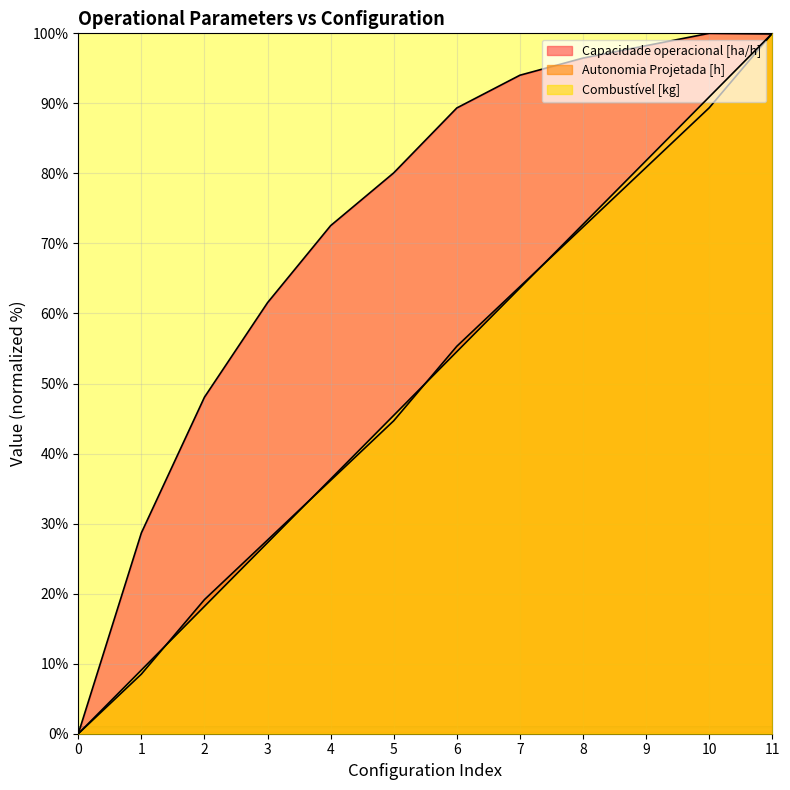

What is the total value across all series at 11?

299.9